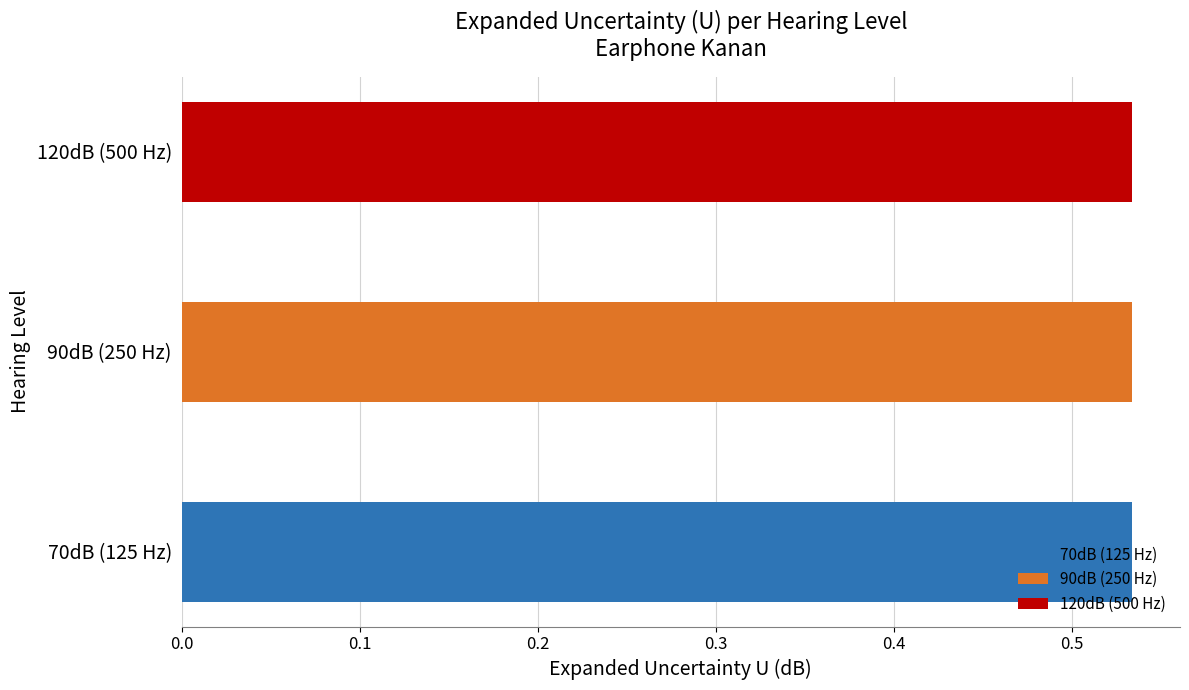

At which category is the sum across all series the highest?

70dB (125 Hz)